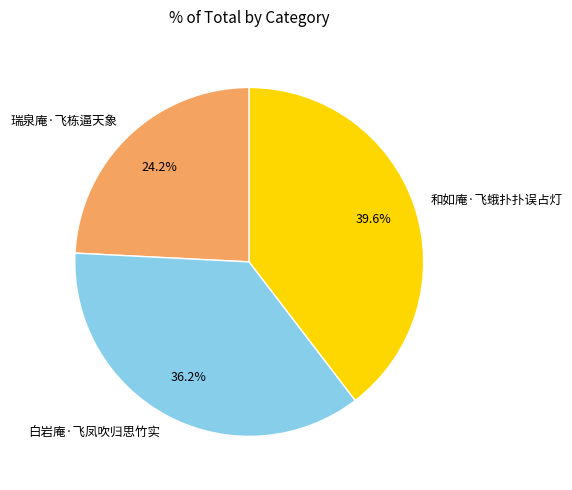

What is the largest slice in the pie chart?

和如庵·飞蛾扑扑误占灯